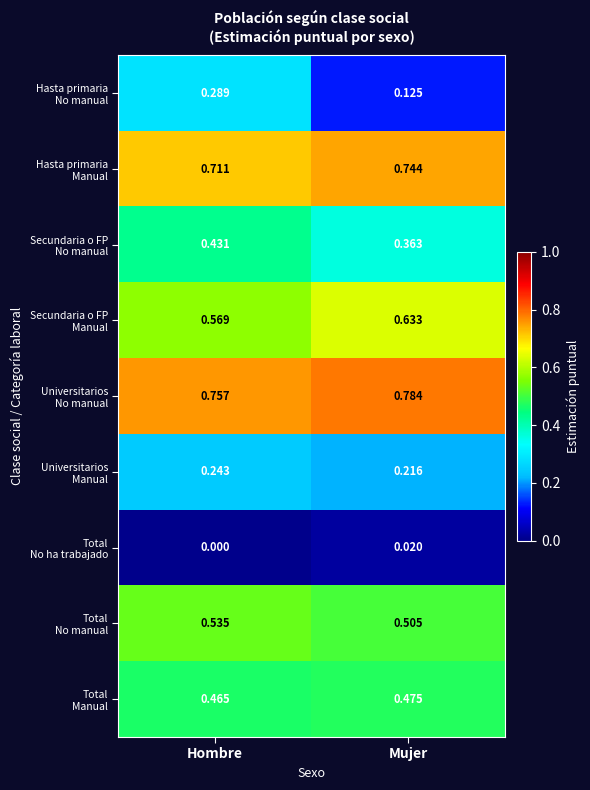

Which label corresponds to the largest value in the chart?

Mujer